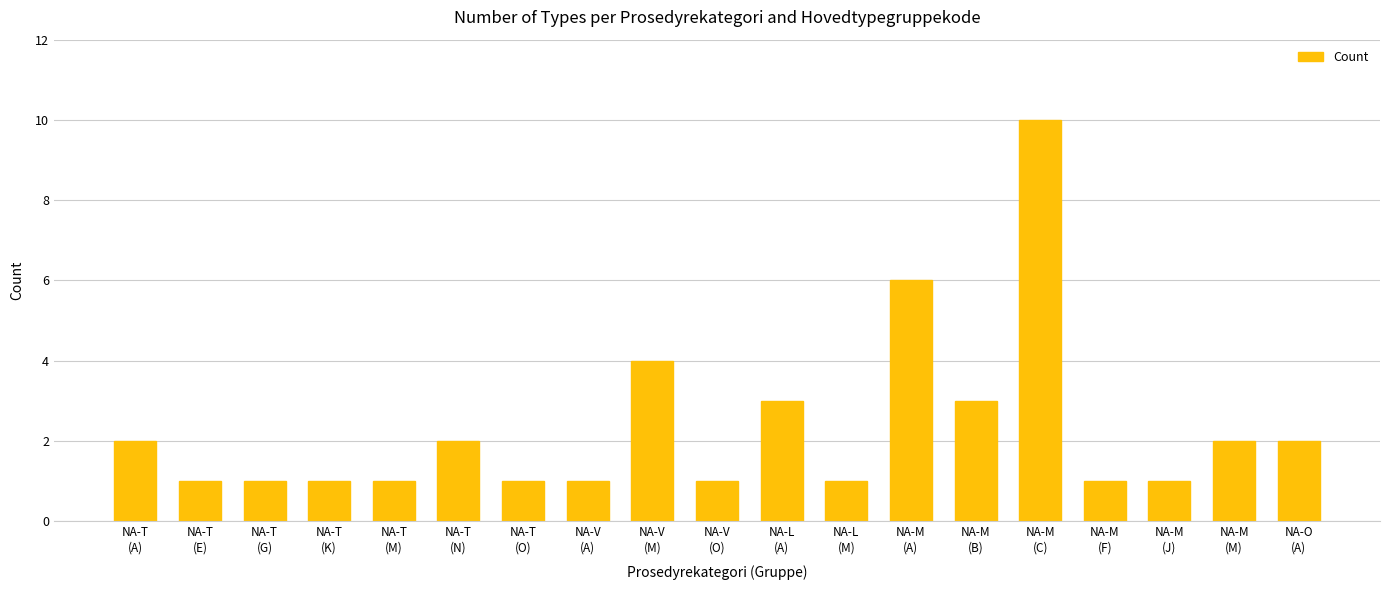

What is the average value?

2